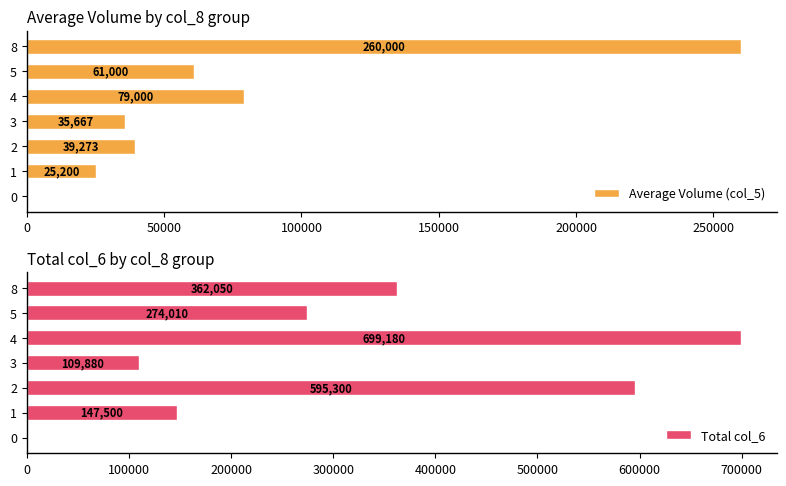

What is the difference between the second highest and minimum values in the Total col_6 series?

595300.0